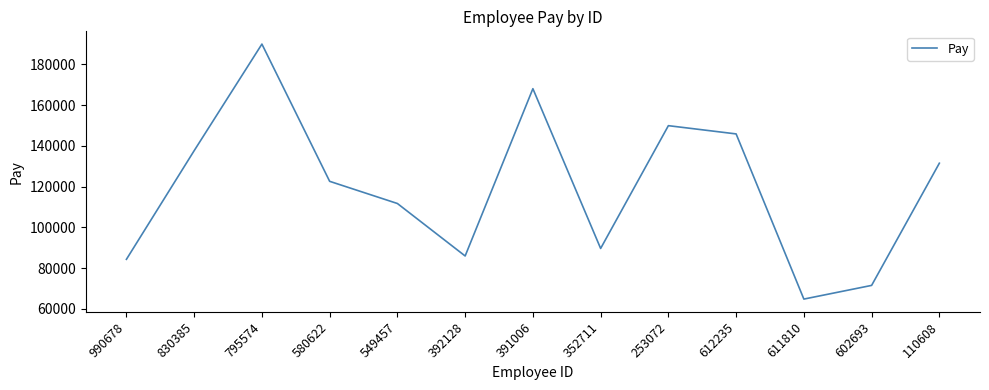

What is the change in value from 392128 to 612235?

+59962